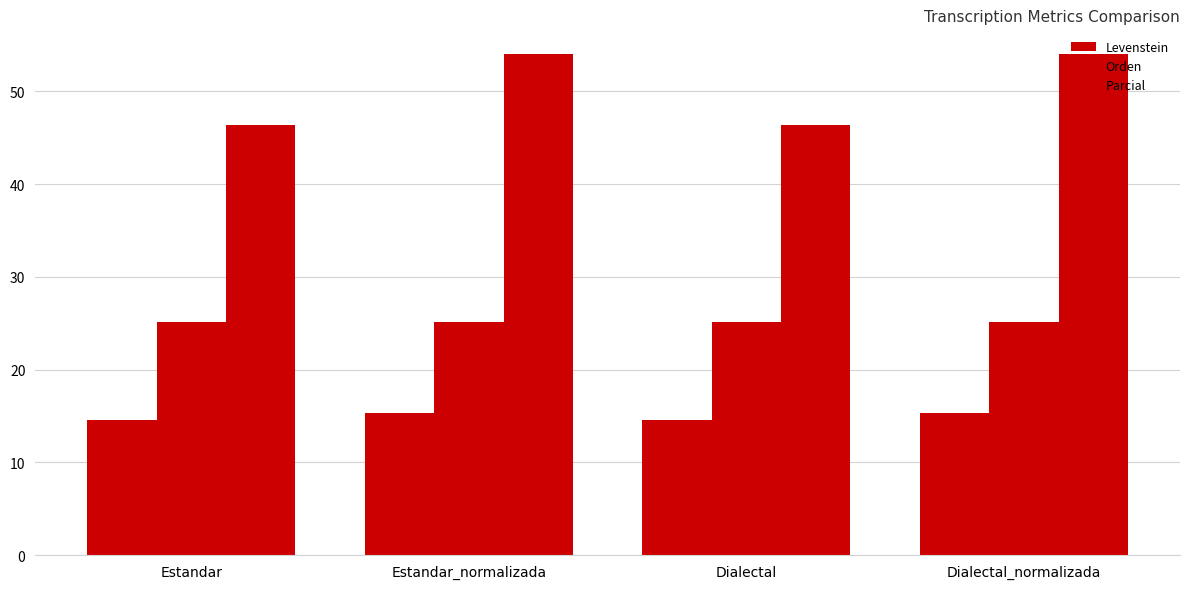

How many data points in Parcial are less than 54?

2